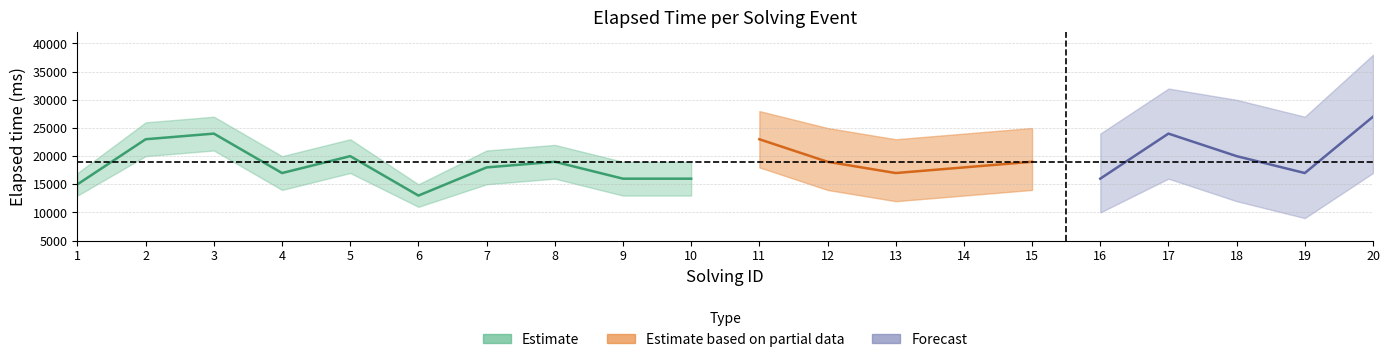

What is the maximum value shown in the chart?

27000